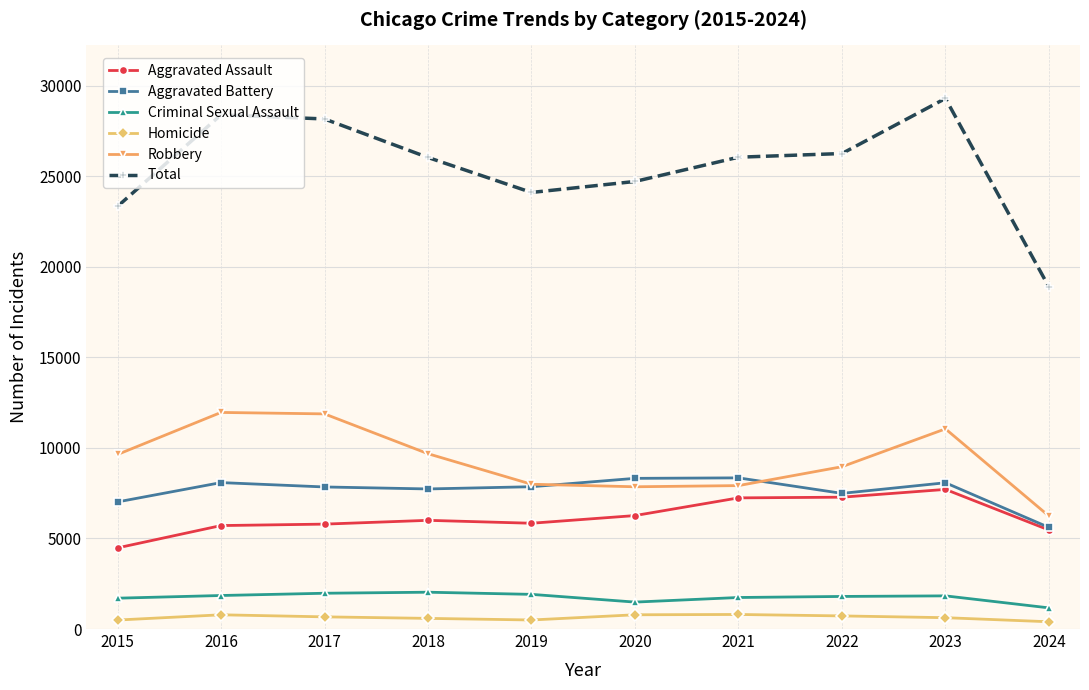

What is the sum of the Robbery values at 2021 and 2020?

15775